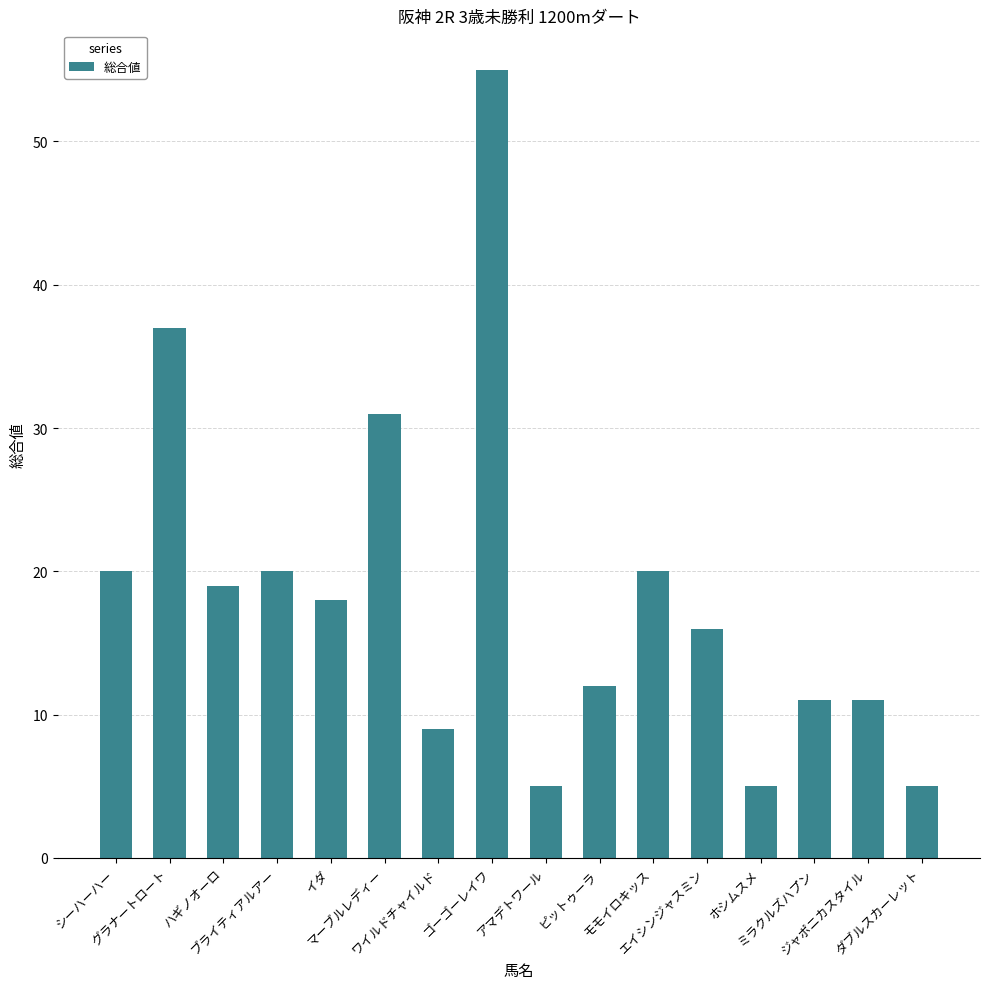

Are the bars horizontal?

No